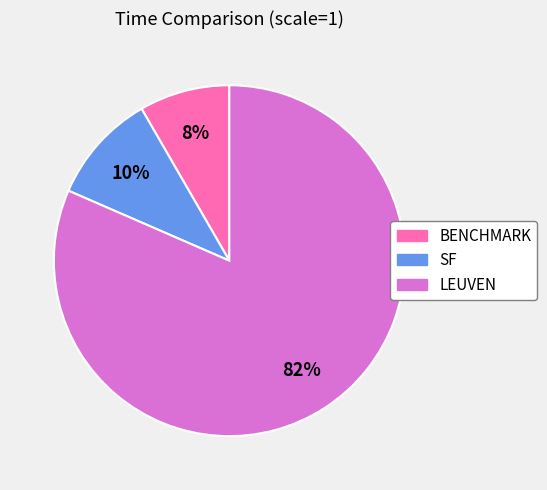

Is the sum of LEUVEN and SF greater than half?

Yes